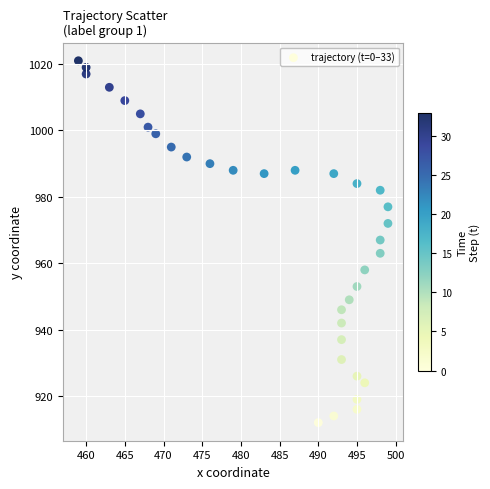

What is the range of X values (max minus min)?

40